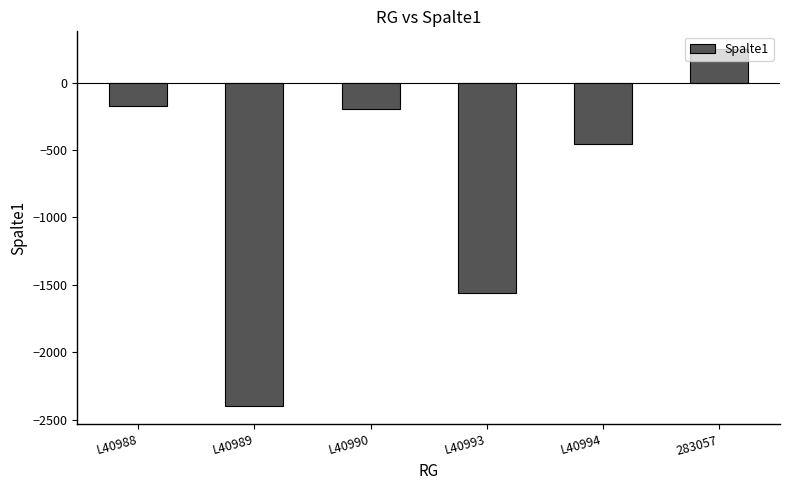

The value at L40989 is -484.9. True or false?

False